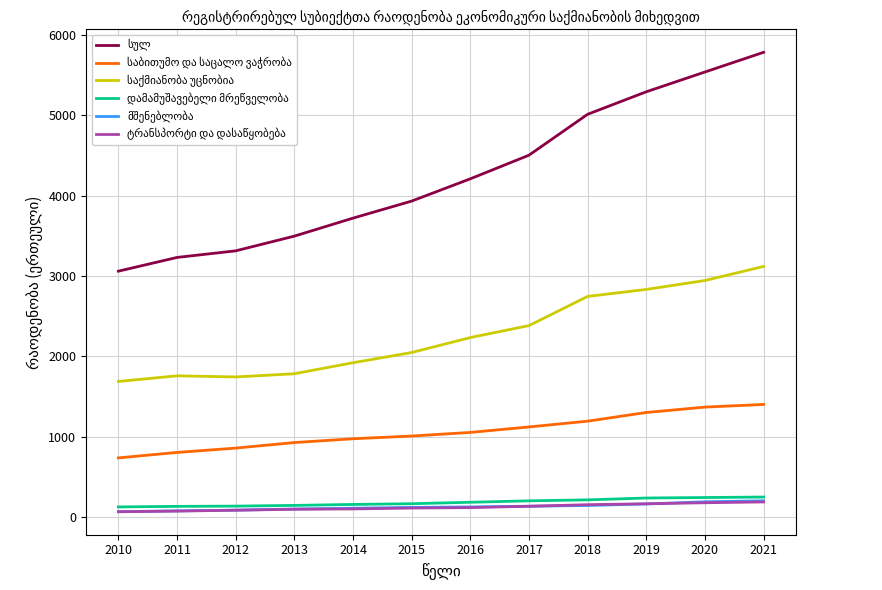

Which category has the highest value across all series?

2021